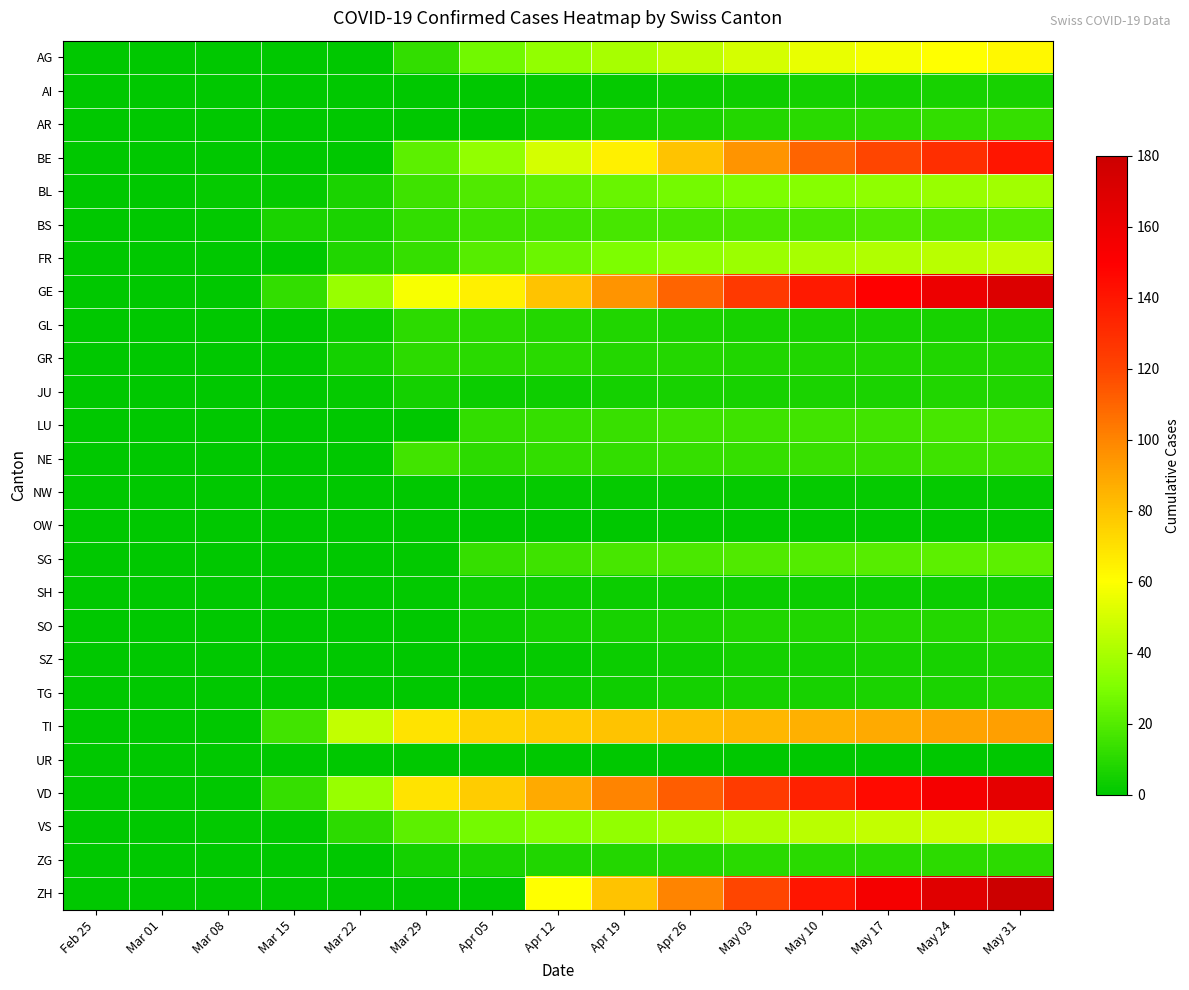

How many distinct data groups are displayed?

26